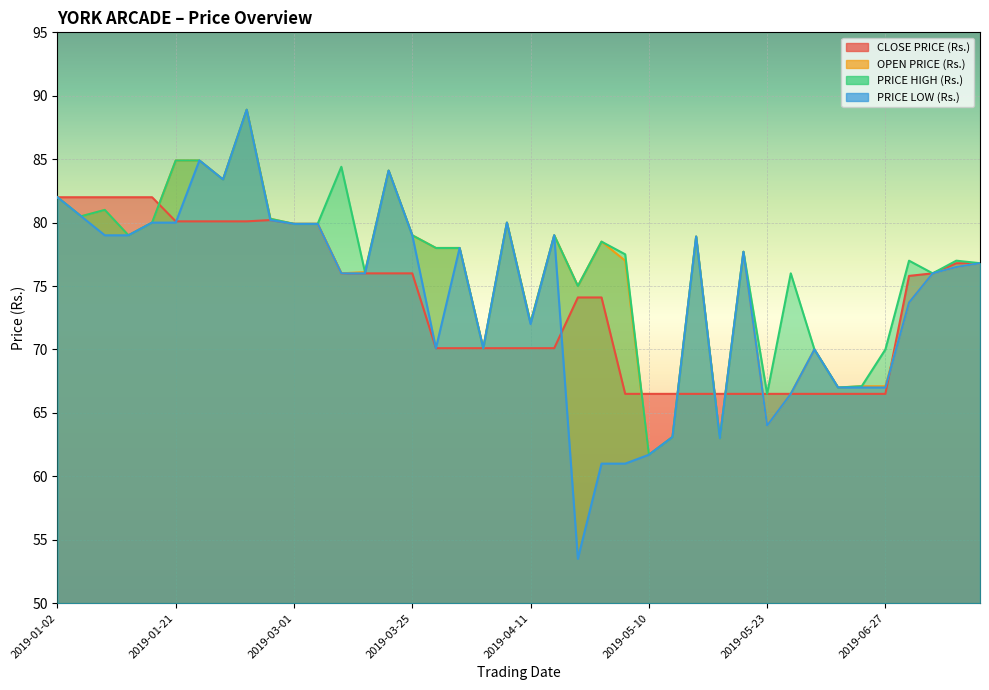

Where does the PRICE HIGH (Rs.) series first go above 78?

2019-01-02